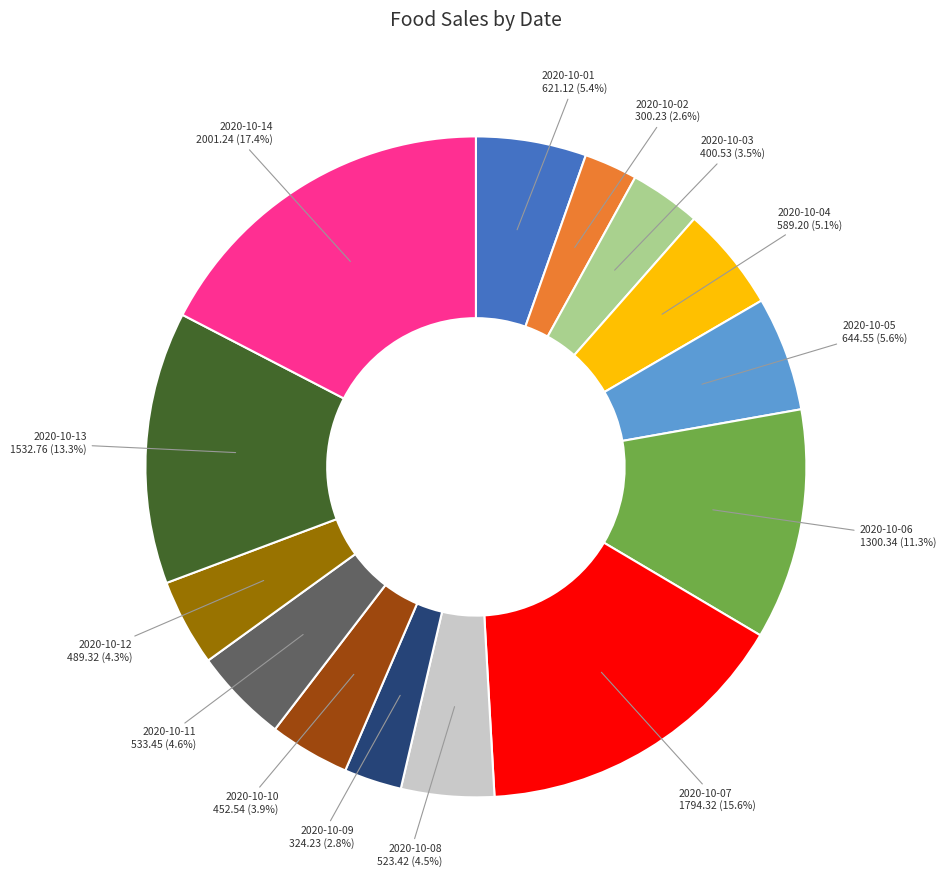

Is there a majority slice in this chart?

No